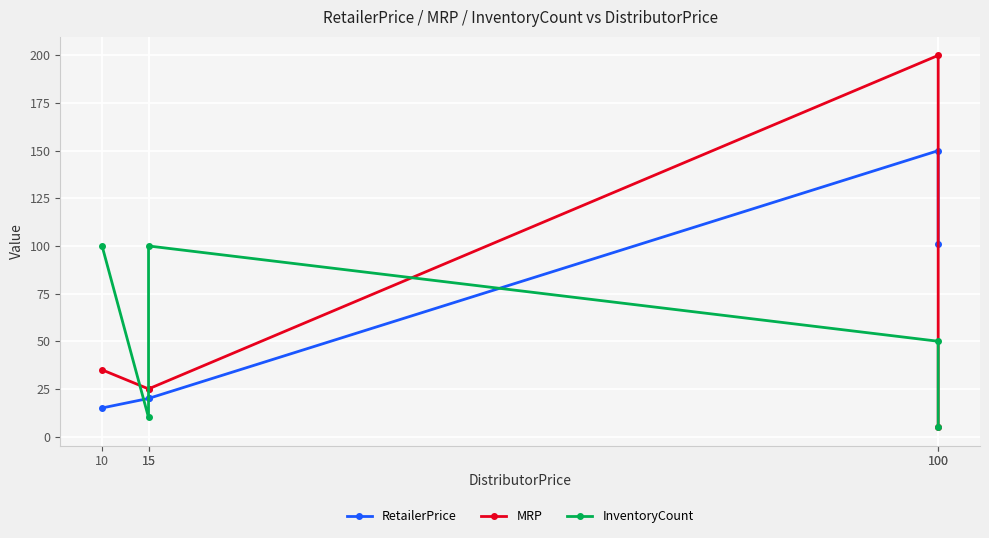

Rank the series at 15 from lowest to highest value.

InventoryCount, RetailerPrice, MRP